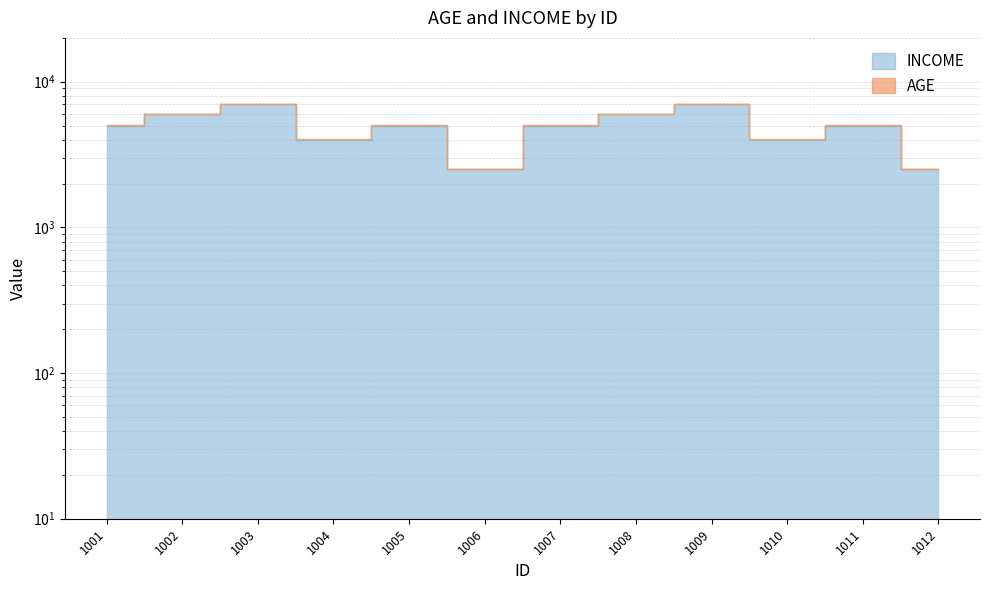

How many interior local peaks (higher than both neighbors) does the data have?

4